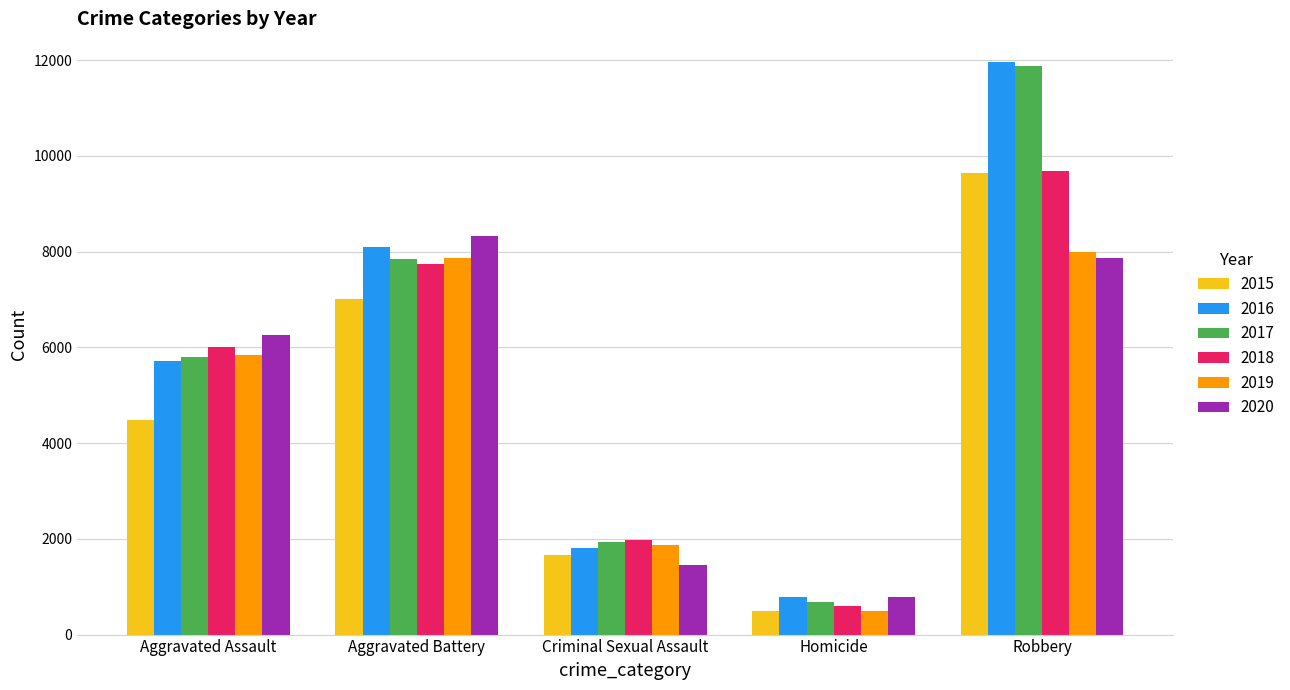

Is the value of 2017 at Robbery greater than the value of 2019 at Criminal Sexual Assault?

Yes